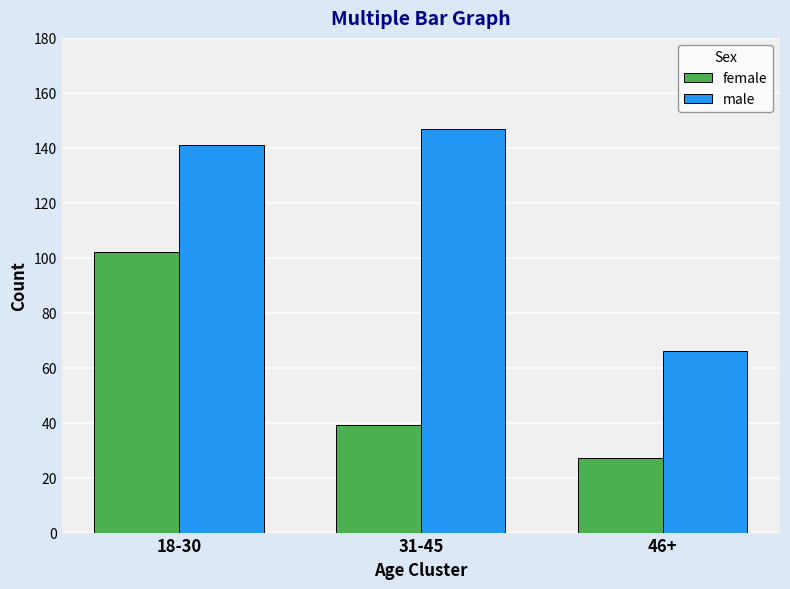

At which category does the chart reach its peak across all series?

31-45